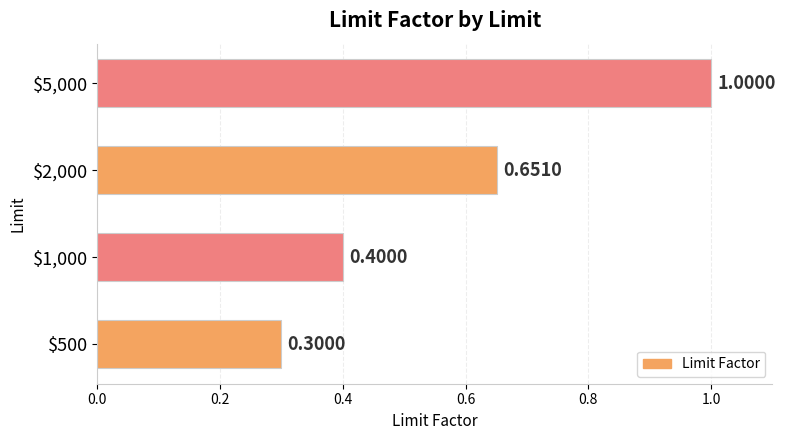

What is the average value?

0.6